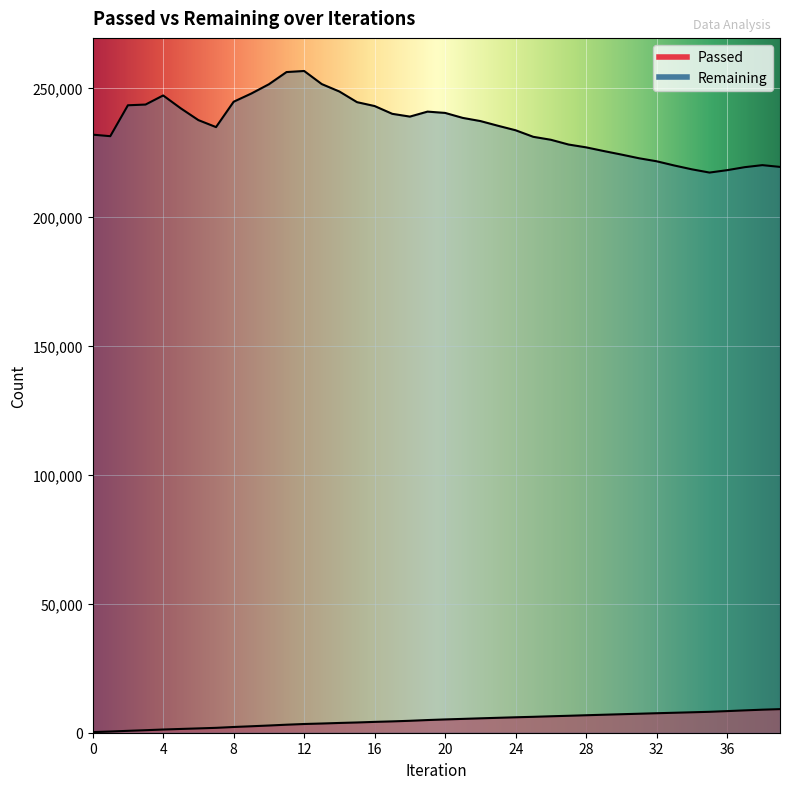

What are all the series names shown in the legend?

Passed, Remaining